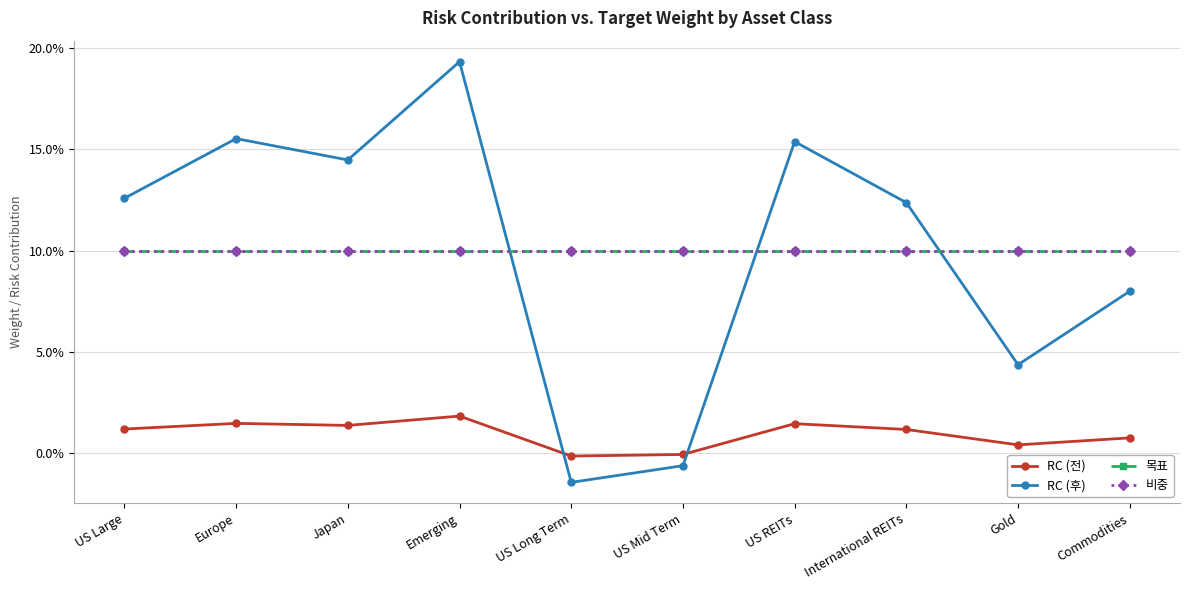

Reading left to right, what are all the values shown in this chart?

RC (전): US Large=0.0	Europe=0.0	Japan=0.0	Emerging=0.0	US Long Term=-0.0	US Mid Term=-0.0	US REITs=0.0	International REITs=0.0	Gold=0.0	Commodities=0.0
RC (후): US Large=0.1	Europe=0.2	Japan=0.1	Emerging=0.2	US Long Term=-0.0	US Mid Term=-0.0	US REITs=0.2	International REITs=0.1	Gold=0.0	Commodities=0.1
목표: US Large=0.1	Europe=0.1	Japan=0.1	Emerging=0.1	US Long Term=0.1	US Mid Term=0.1	US REITs=0.1	International REITs=0.1	Gold=0.1	Commodities=0.1
비중: US Large=0.1	Europe=0.1	Japan=0.1	Emerging=0.1	US Long Term=0.1	US Mid Term=0.1	US REITs=0.1	International REITs=0.1	Gold=0.1	Commodities=0.1